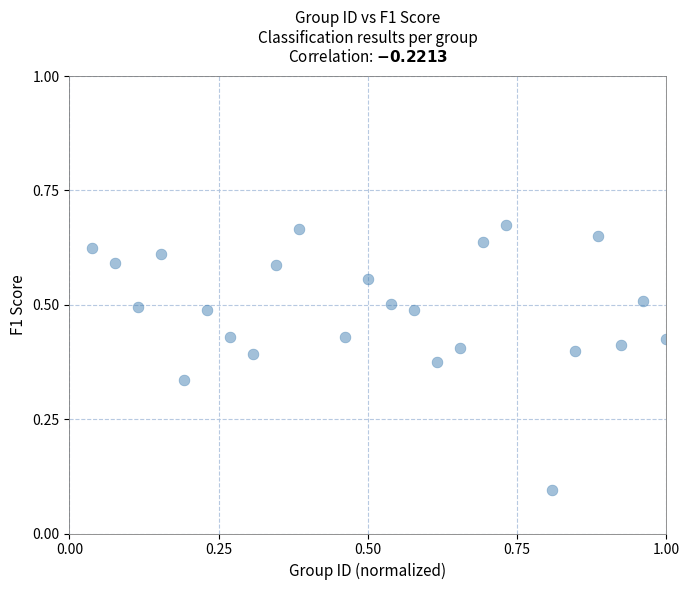

What is the range of X values (max minus min)?

1.0